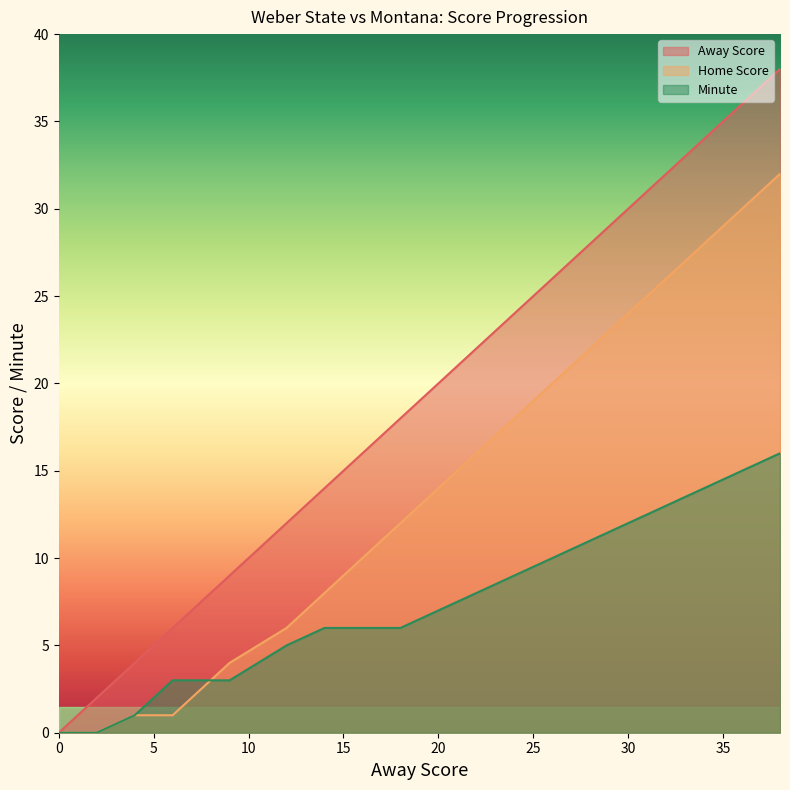

At which category is the sum across all series the highest?

38